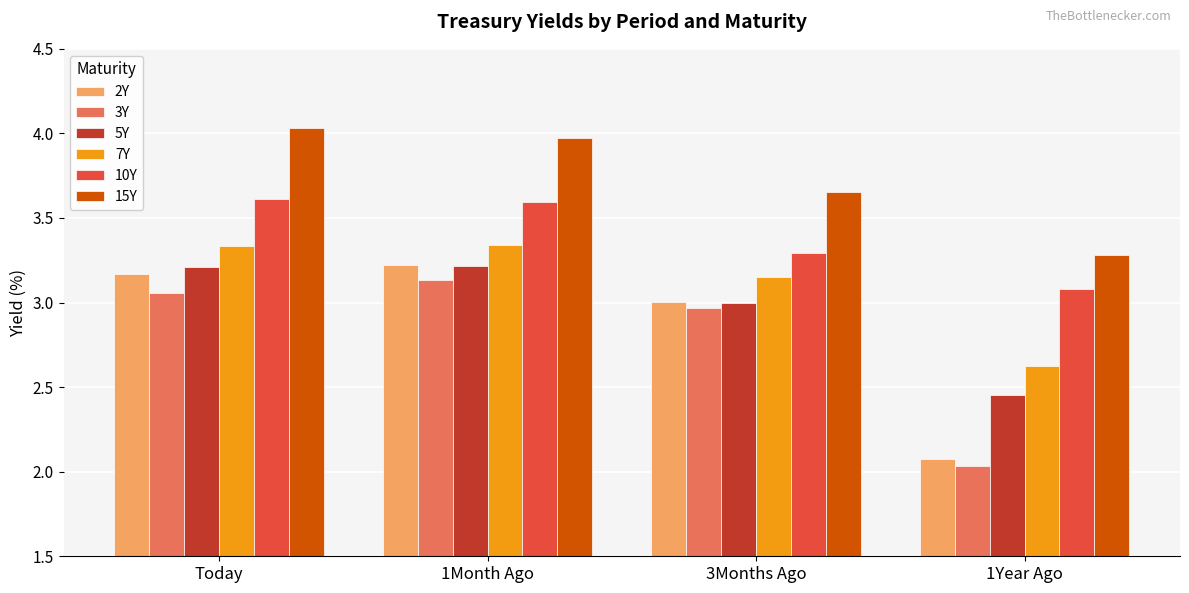

List the labels in order of 15Y value, largest first.

Today, 1Month Ago, 3Months Ago, 1Year Ago